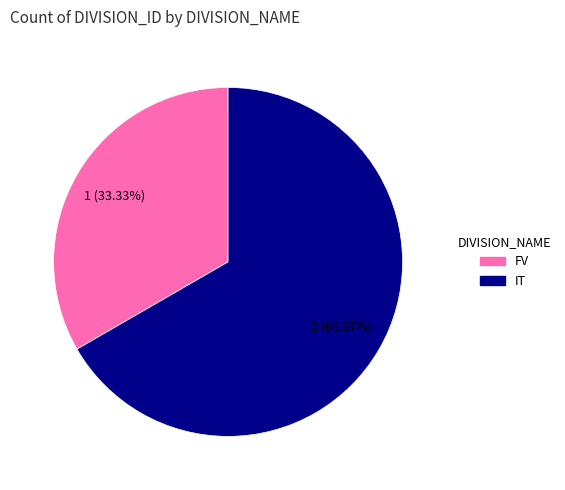

How many segments does this pie chart have?

2